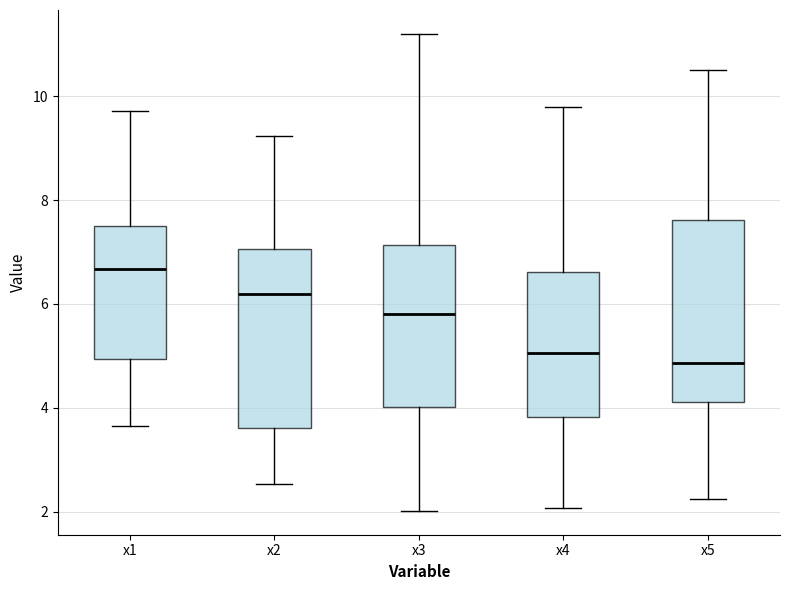

Where does the median line of the box for x5 sit on the y-axis? The values are not printed on the chart, so give them approximately, as read against the axis.

4.8